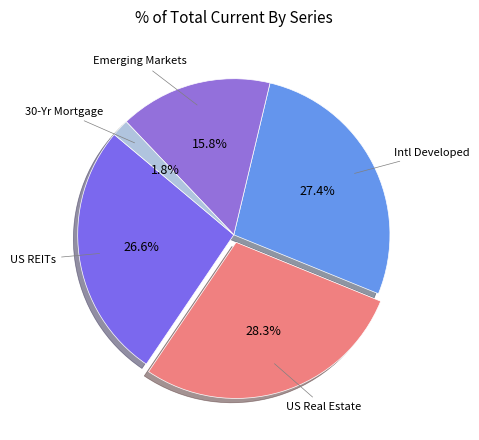

Count the number of slices in the pie.

5